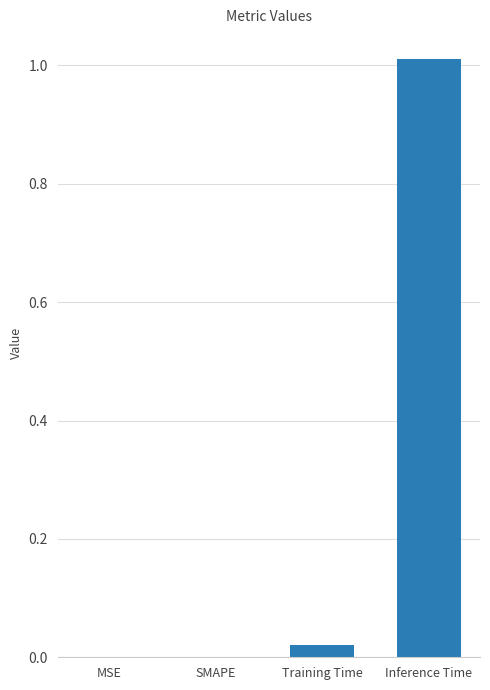

The value at SMAPE is 0.6. True or false?

False